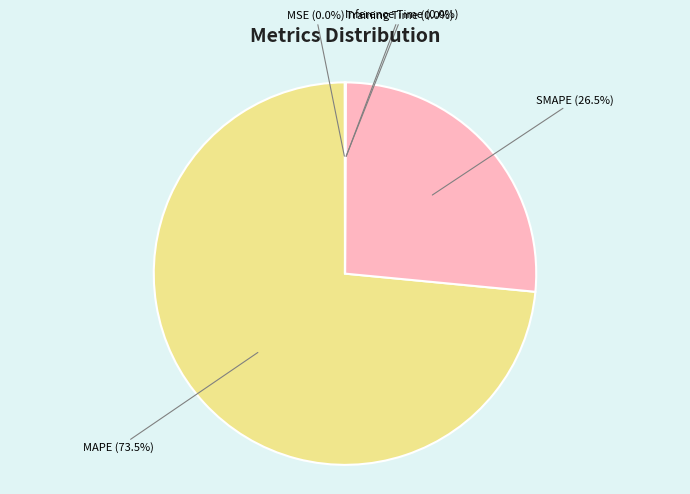

Which slice represents more than half of the pie?

MAPE